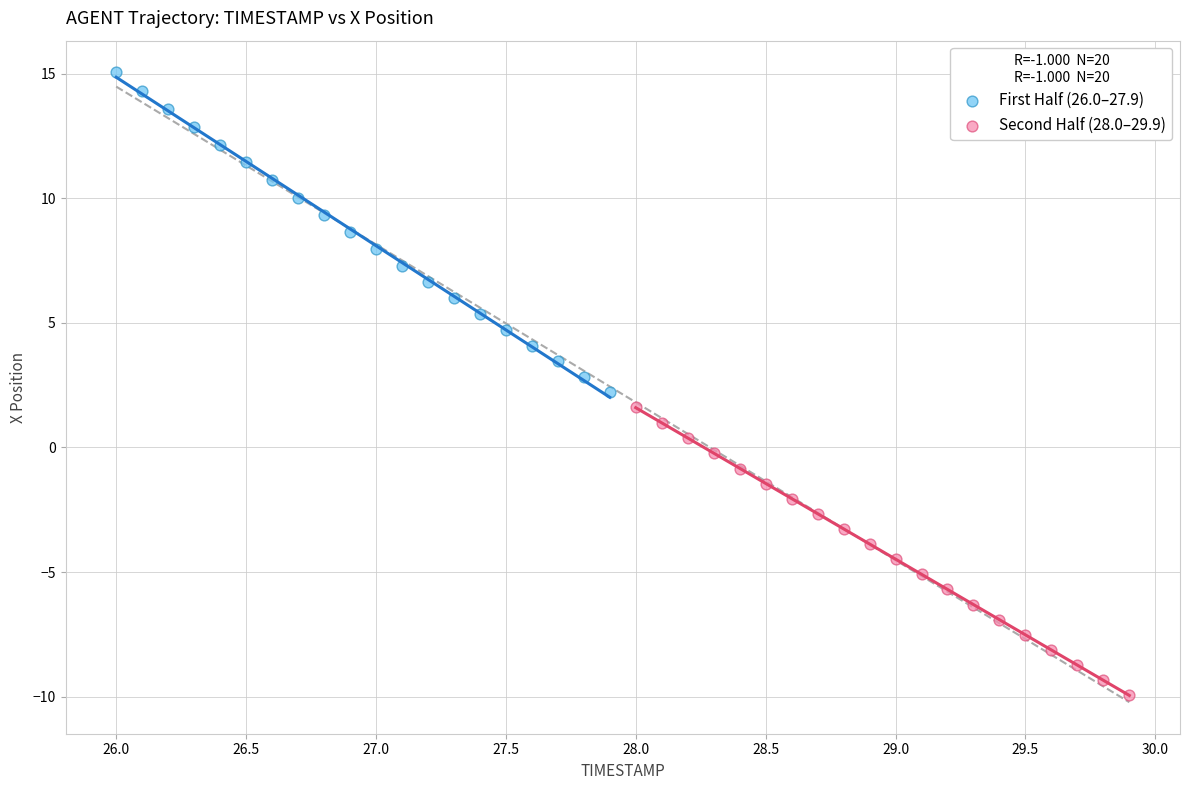

Which series contains the highest Y value?

First Half (26.0–27.9)